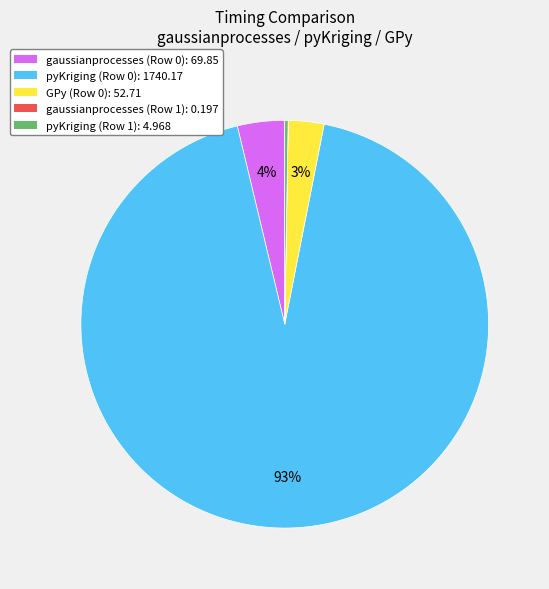

To the nearest percent, what is the difference between the largest and smallest slice percentages?

93%